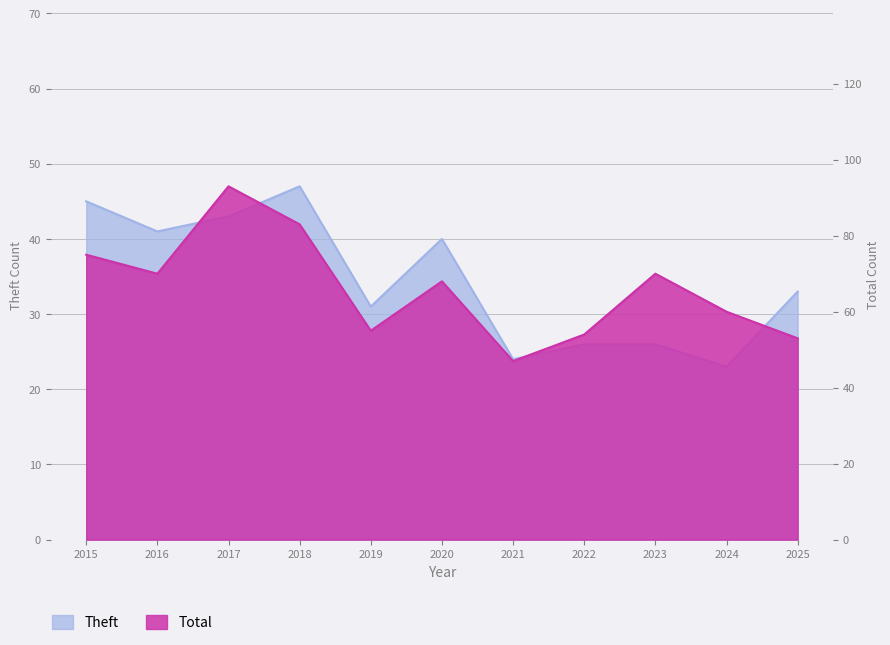

List the series in order of their overall mean, lowest first.

Theft, Total